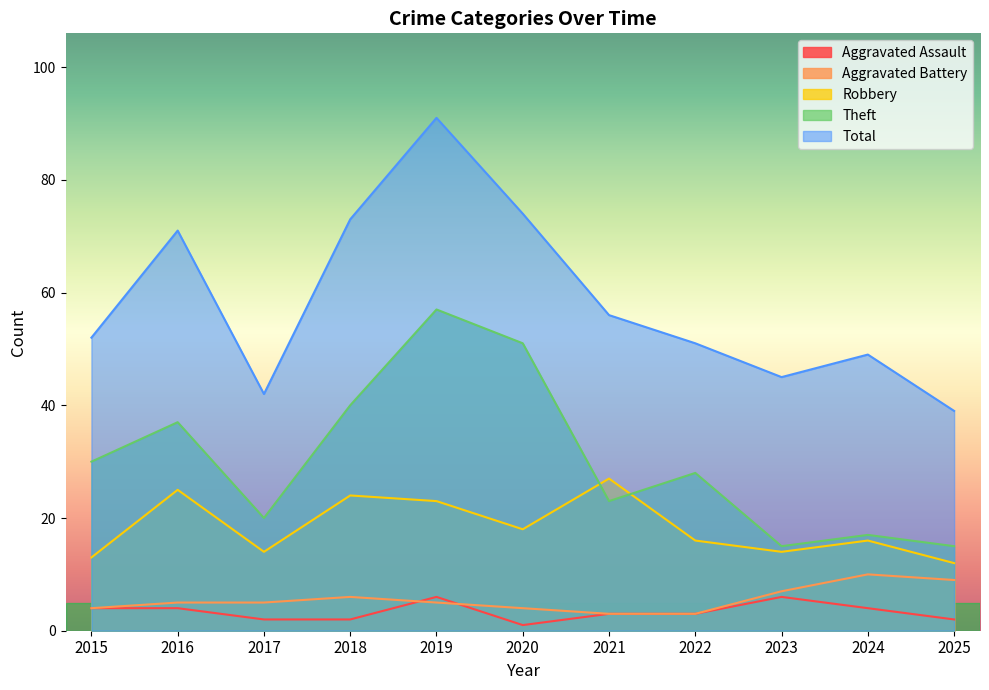

What is the difference between the Aggravated Assault values at 2022 and 2017?

1